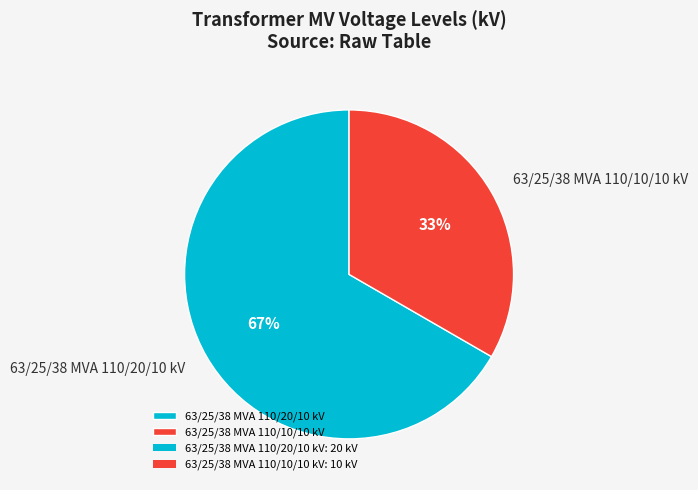

To the nearest percent, what is the combined percentage of 63/25/38 MVA 110/20/10 kV and 63/25/38 MVA 110/10/10 kV?

100%